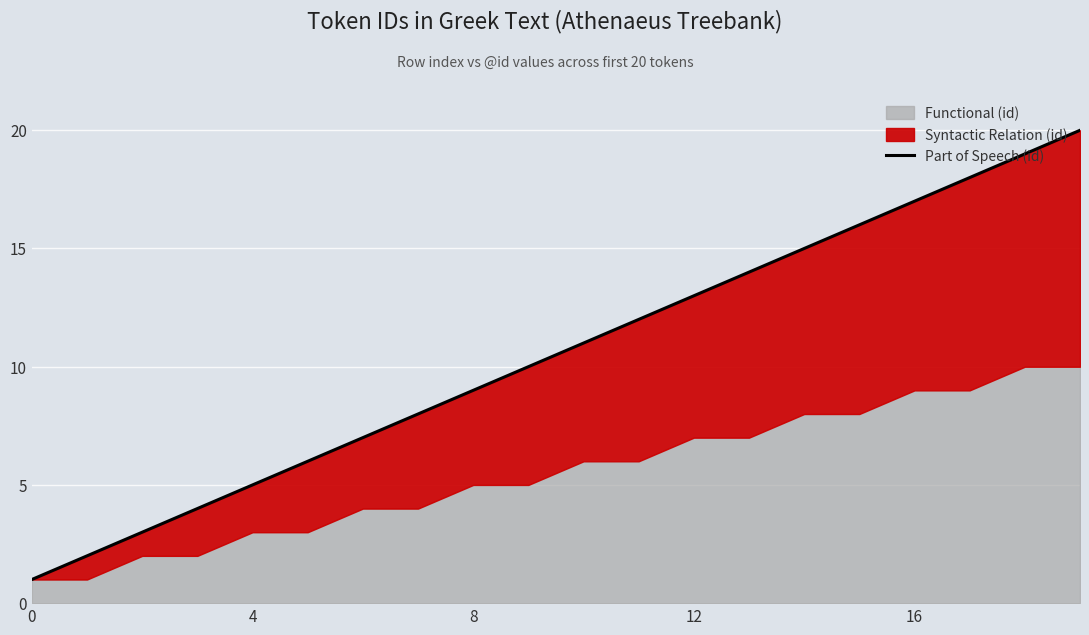

Is it true that the value at 7 is 11?

False